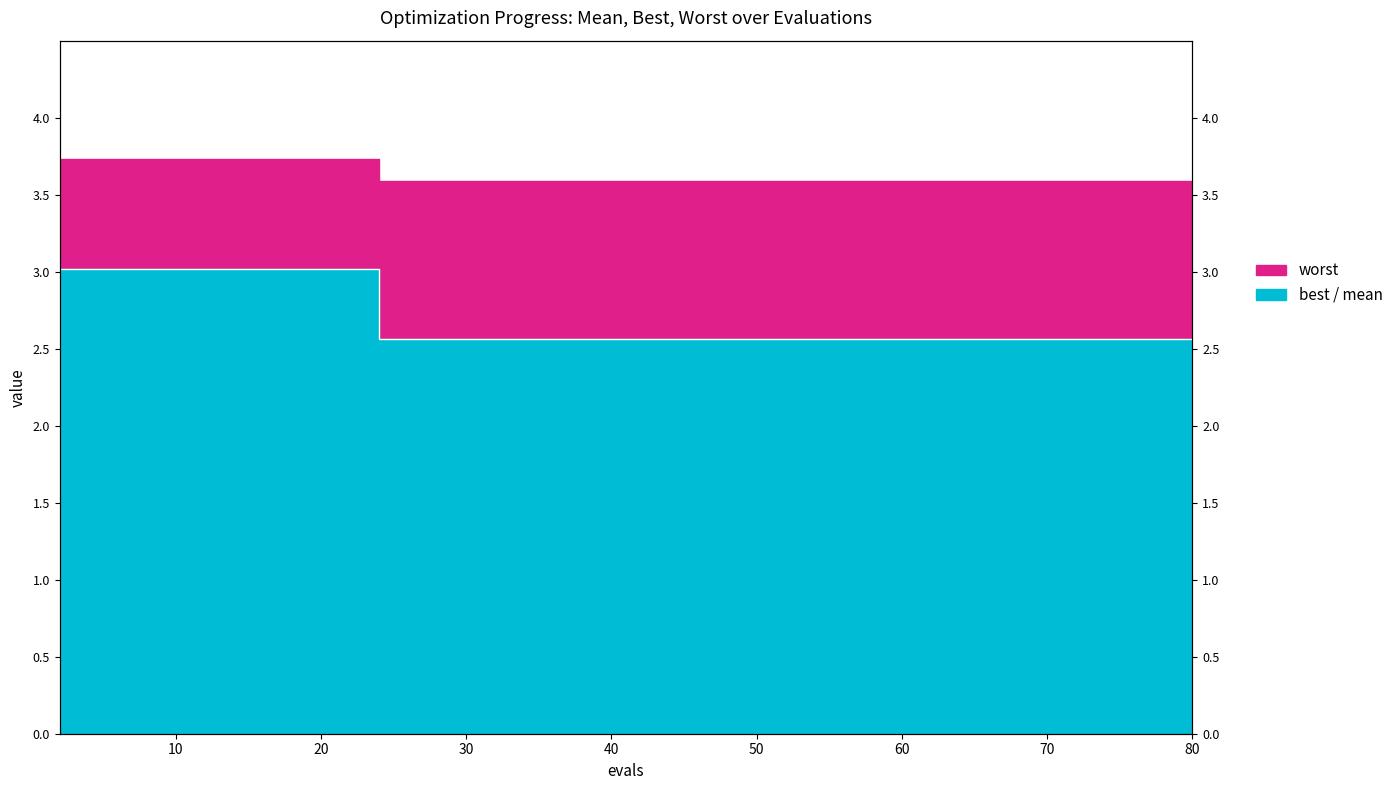

Reading left to right, extract all data points from this chart.

mean: 2=3.7	4=3.7	6=3.7	24=3.6	28=3.6	33=3.6	39=3.6	47=3.6	52=3.6	57=3.6	62=3.6	68=3.6	72=3.6	76=3.6	80=3.6
best: 2=3.0	4=3.0	6=3.0	24=2.6	28=2.6	33=2.6	39=2.6	47=2.6	52=2.6	57=2.6	62=2.6	68=2.6	72=2.6	76=2.6	80=2.6
worst: 2=2.3	4=2.3	6=2.3	24=1.4	28=1.4	33=1.4	39=1.4	47=1.4	52=1.4	57=1.4	62=1.4	68=1.4	72=1.4	76=1.4	80=1.4